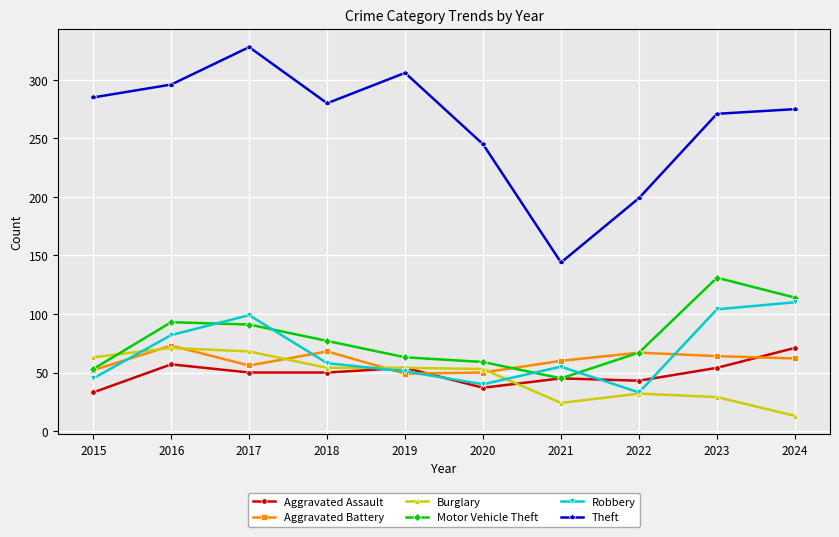

What is the total value across all series at 2016?

672